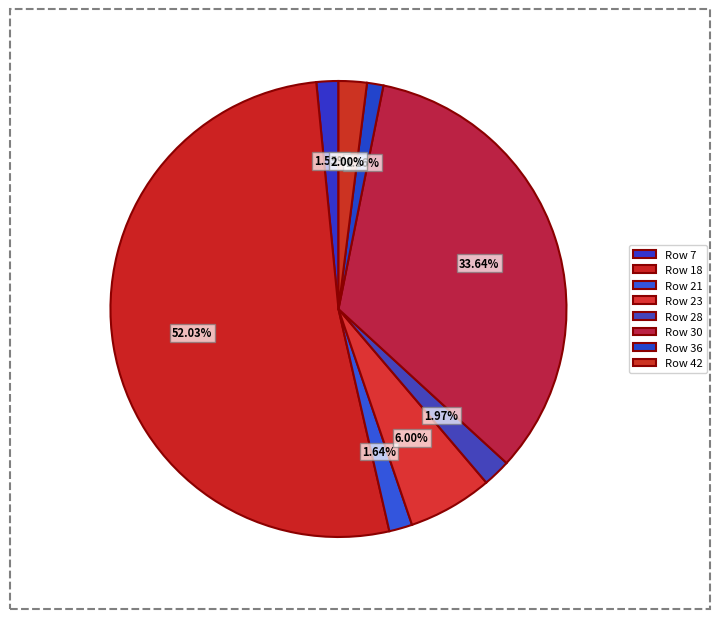

Which slice is the largest?

18